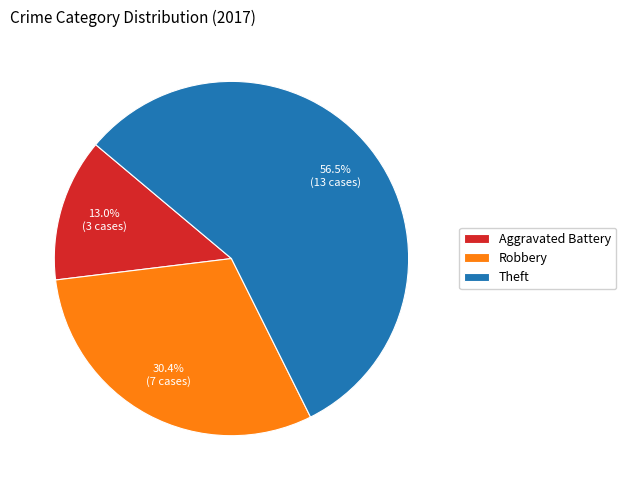

What is the majority slice?

Theft